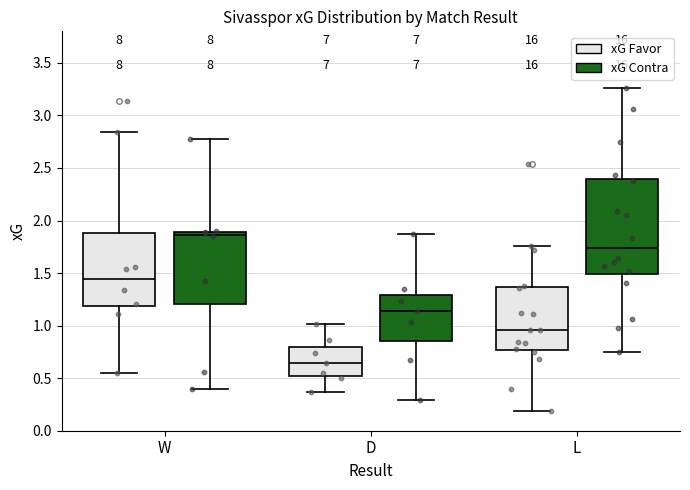

Where does the median line of the box for W (xG Contra) sit on the y-axis? The values are not printed on the chart, so give them approximately, as read against the axis.

1.85